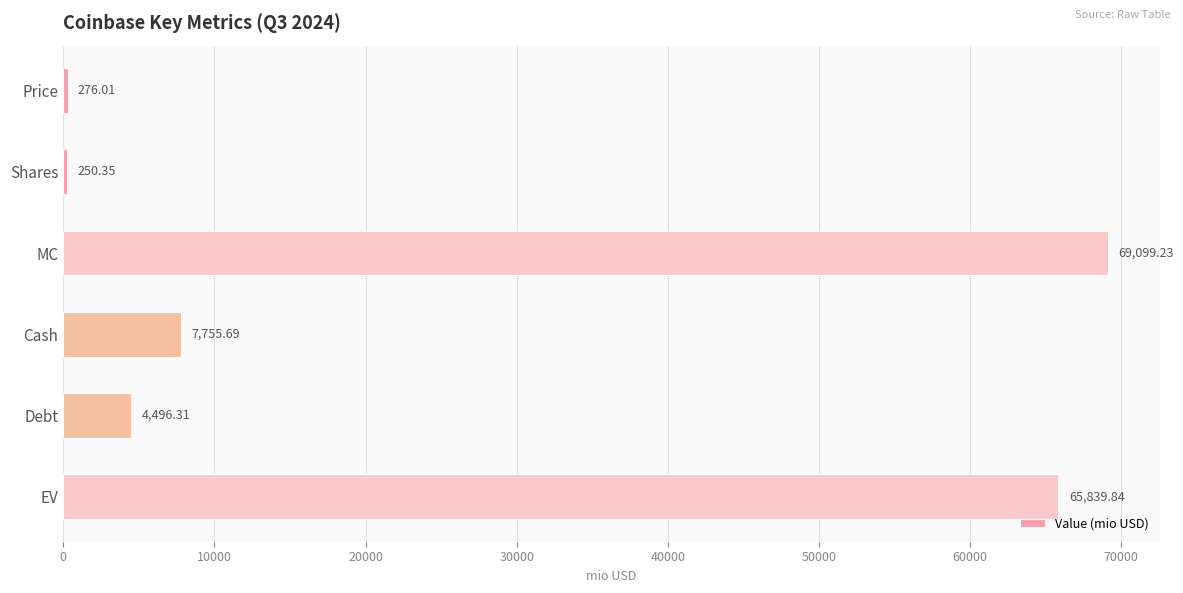

List the labels in order of value, largest first.

MC, EV, Cash, Debt, Price, Shares